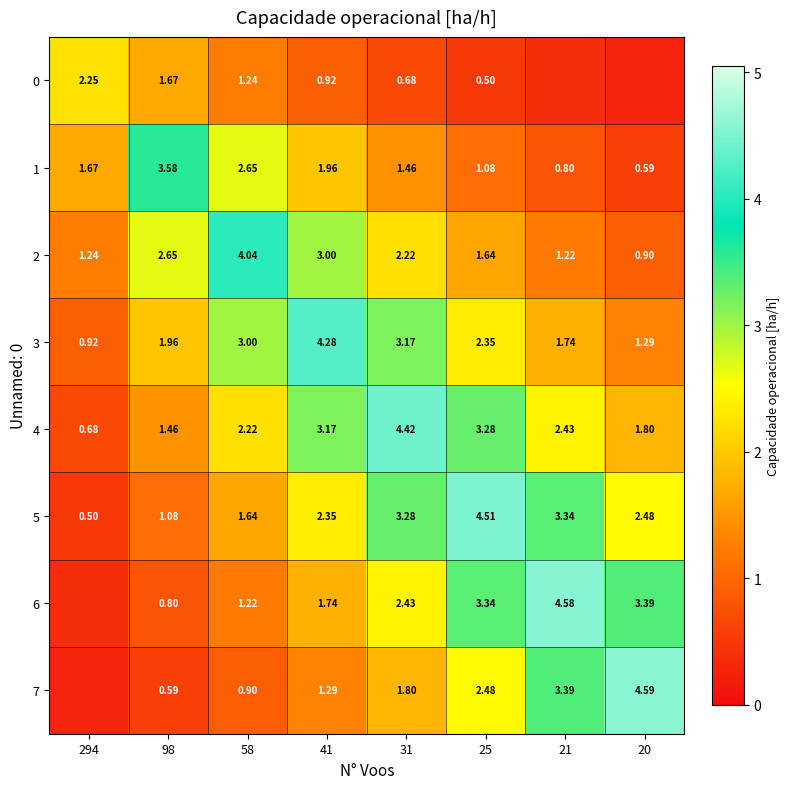

Is the value of 3 at 21 greater than the value of 0 at 41?

Yes